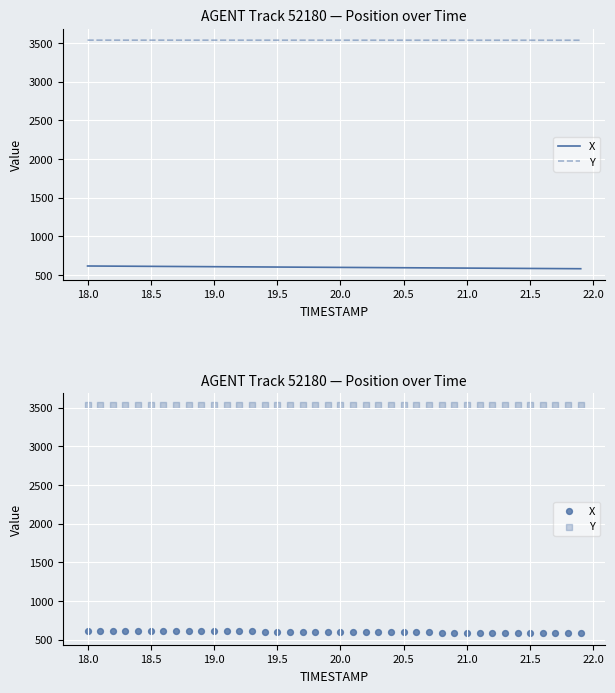

Is the value of X at 21.5 greater than the value of Y at 37?

No